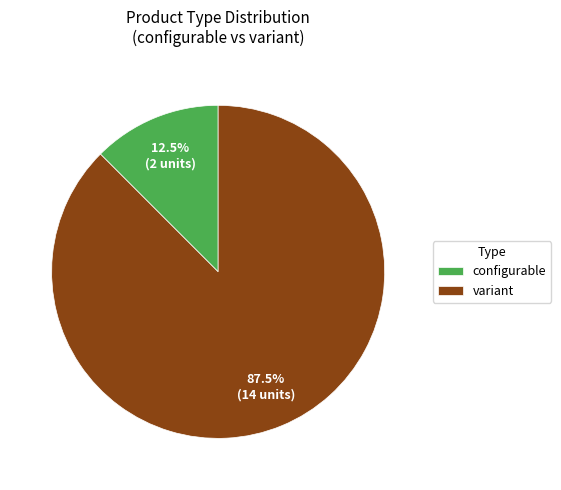

Between configurable and variant, which is larger?

variant